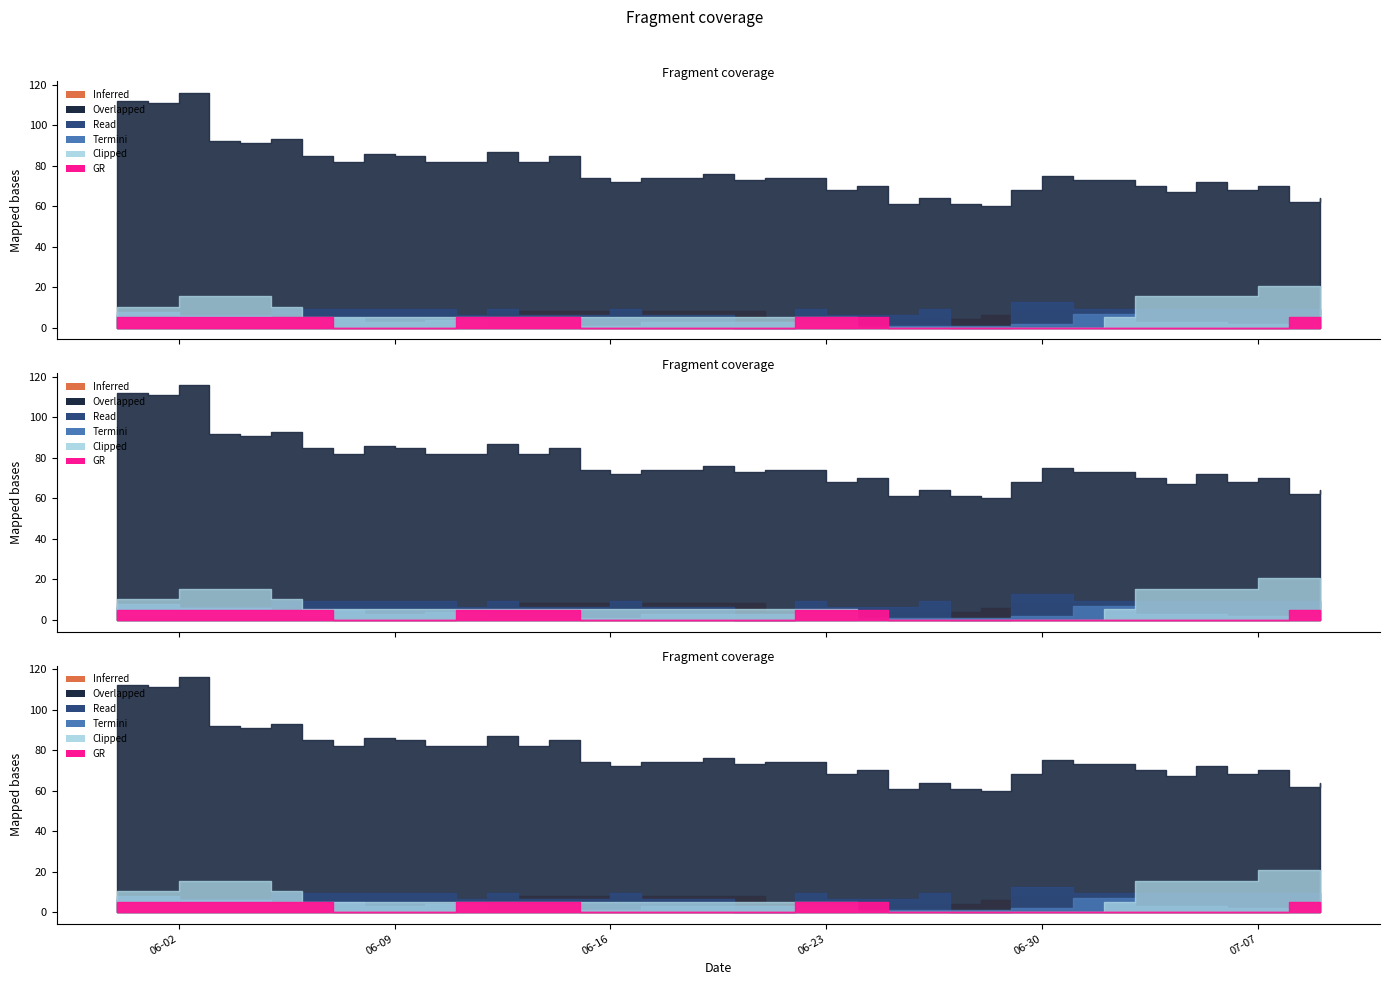

Count the number of categories in the chart.

40